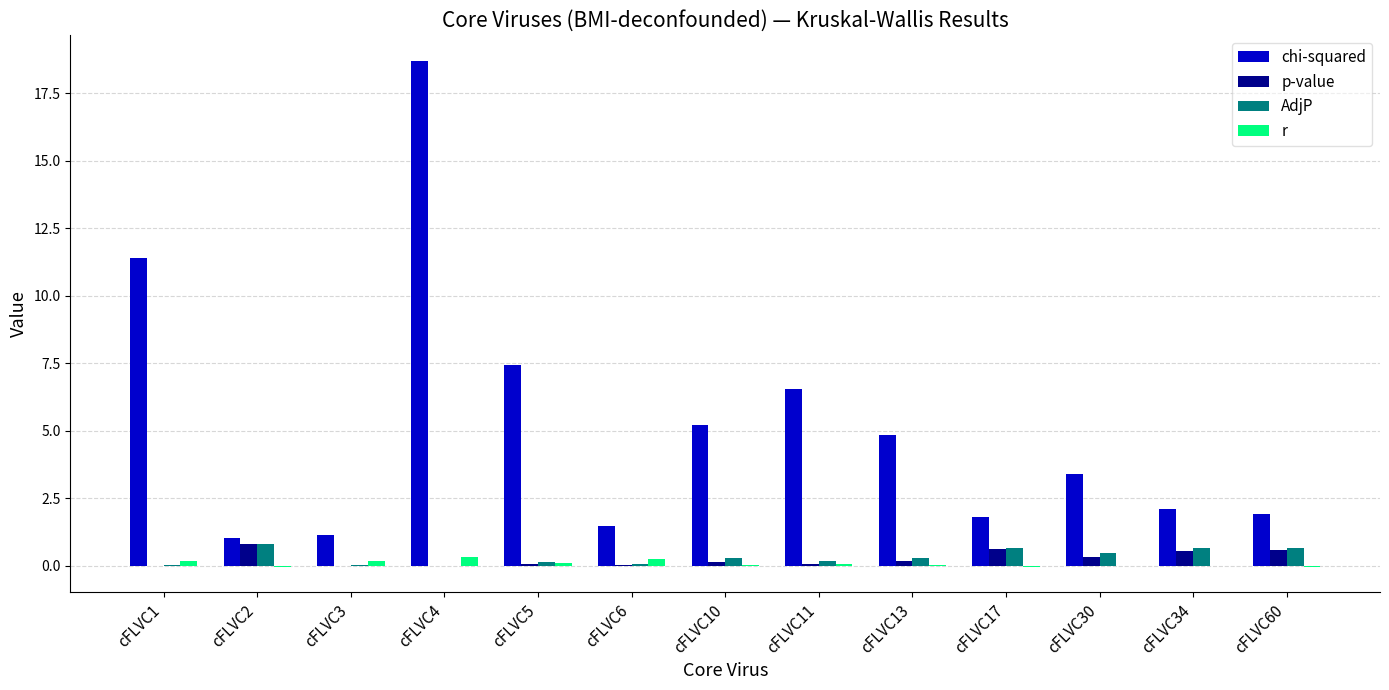

At which category is the sum across all series the highest?

cFLVC4